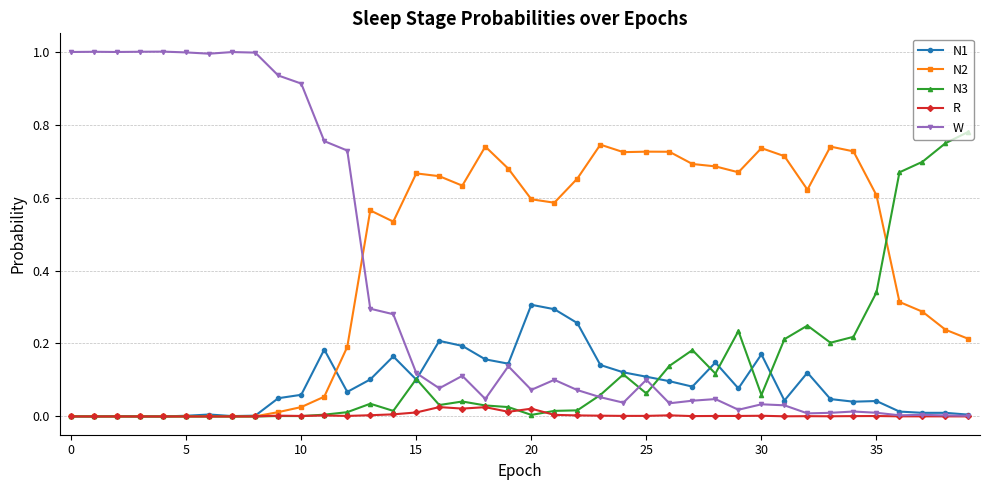

After their last crossing, which series has the higher values: N3 or W?

N3